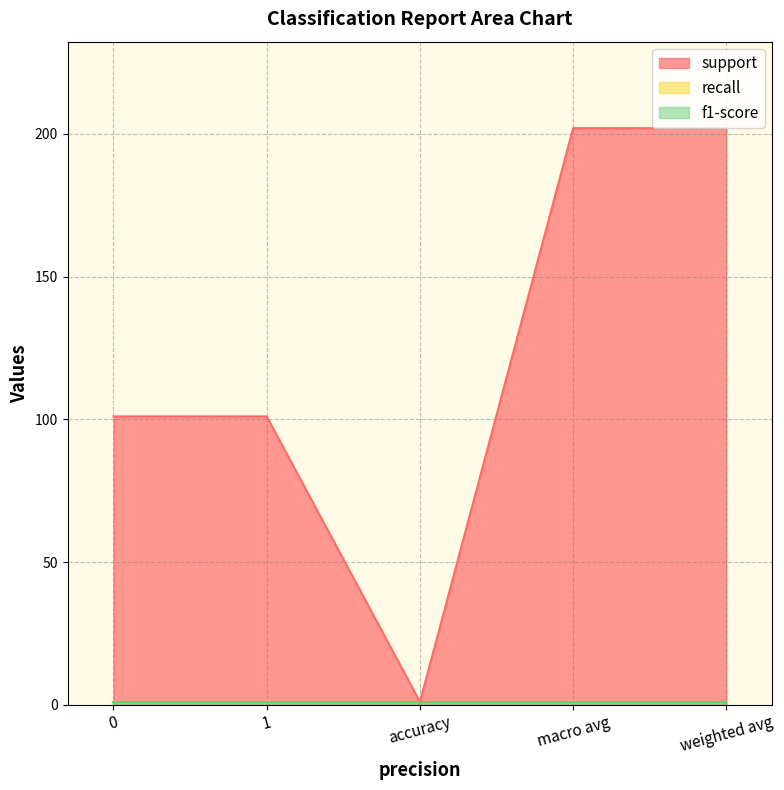

True or false: f1-score and recall cross at least once.

False